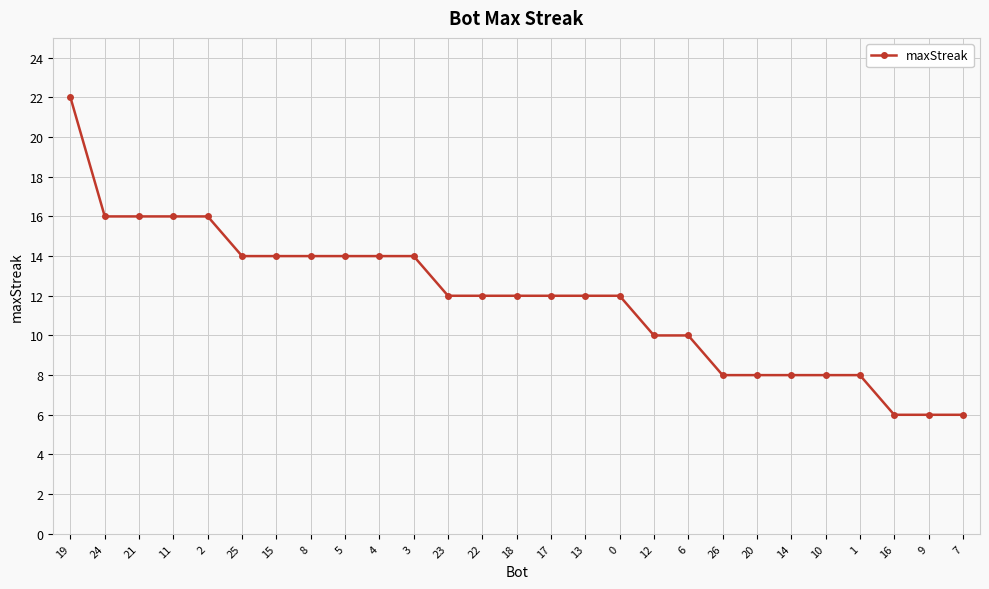

Count the number of categories in the chart.

27